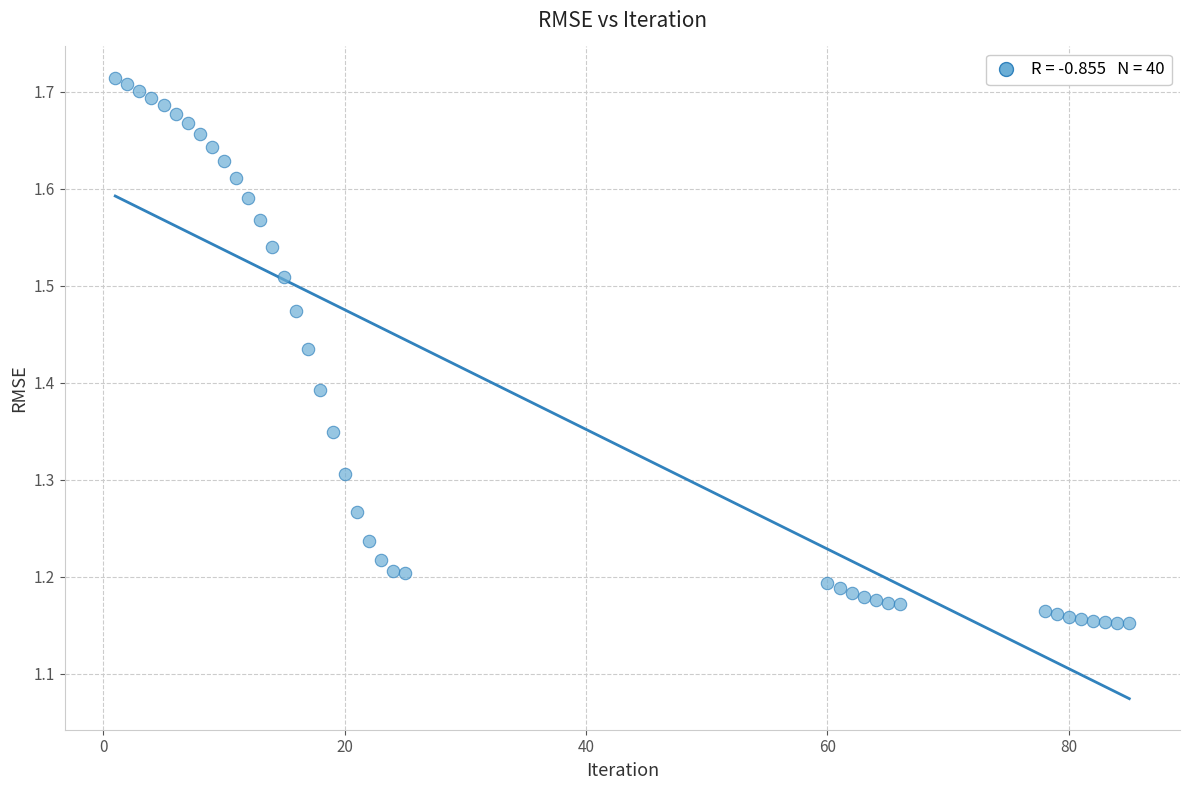

What is the range of Y values (max minus min)?

0.6